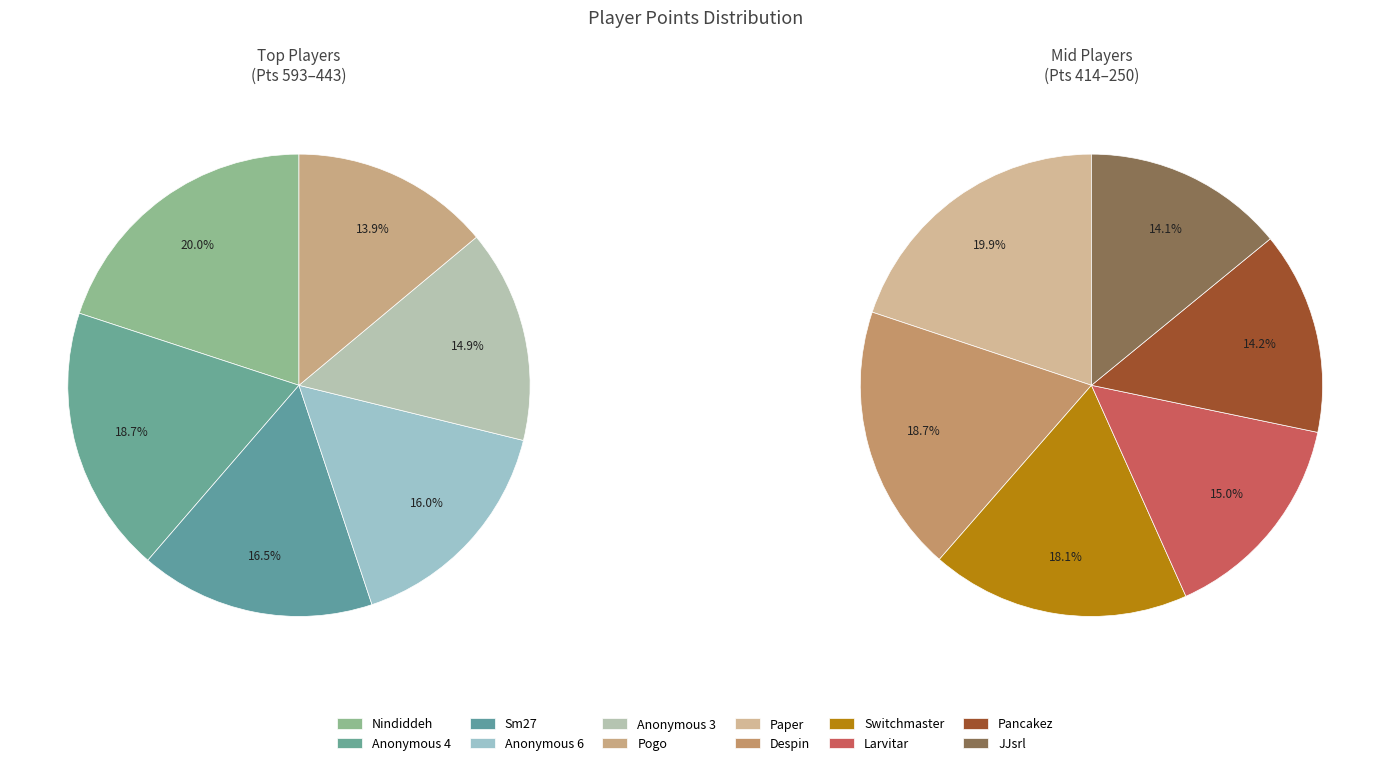

Rank the categories by value from highest to lowest.

Nindiddeh, Anonymous 4, Sm27, Anonymous 6, Anonymous 3, Pogo, Paper, Despin, Switchmaster, Larvitar, Pancakez, JJsrl